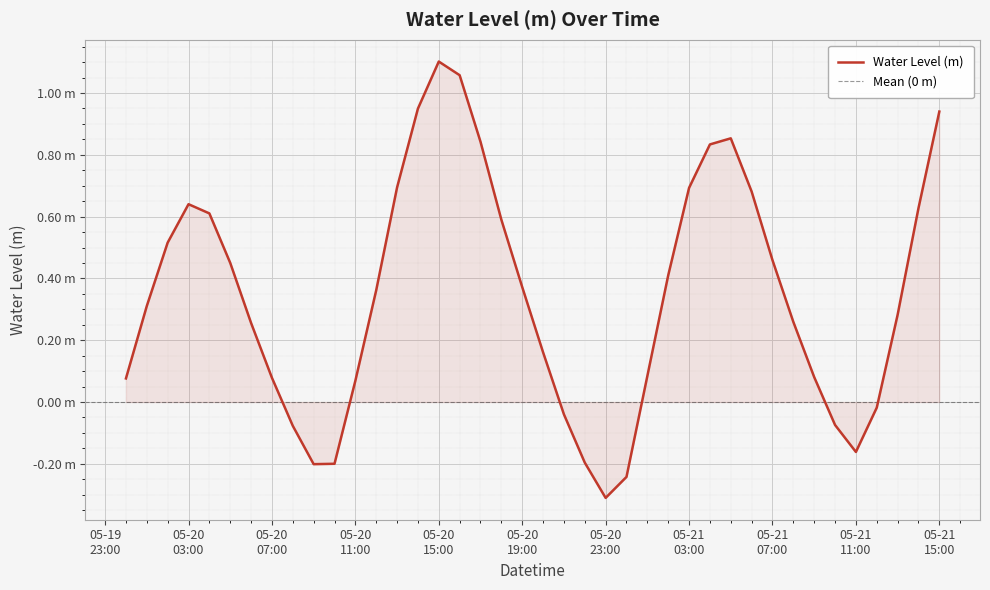

List the labels in order of value, largest first.

2025-05-20 15:00:00, 2025-05-20 16:00:00, 2025-05-20 14:00:00, 2025-05-21 15:00:00, 2025-05-21 05:00:00, 2025-05-20 17:00:00, 2025-05-21 04:00:00, 2025-05-20 13:00:00, 2025-05-21 03:00:00, 2025-05-21 06:00:00, 2025-05-20 03:00:00, 2025-05-21 14:00:00, 2025-05-20 04:00:00, 2025-05-20 18:00:00, 2025-05-20 02:00:00, 2025-05-21 07:00:00, 2025-05-20 05:00:00, 2025-05-21 02:00:00, 2025-05-20 19:00:00, 2025-05-20 12:00:00, 2025-05-20 01:00:00, 2025-05-21 13:00:00, 2025-05-21 08:00:00, 2025-05-20 06:00:00, 2025-05-20 20:00:00, 2025-05-21 01:00:00, 2025-05-21 09:00:00, 2025-05-20 07:00:00, 2025-05-20 00:00:00, 2025-05-20 11:00:00, 2025-05-21 12:00:00, 2025-05-20 21:00:00, 2025-05-21 10:00:00, 2025-05-20 08:00:00, 2025-05-21 11:00:00, 2025-05-20 22:00:00, 2025-05-20 10:00:00, 2025-05-20 09:00:00, 2025-05-21 00:00:00, 2025-05-20 23:00:00